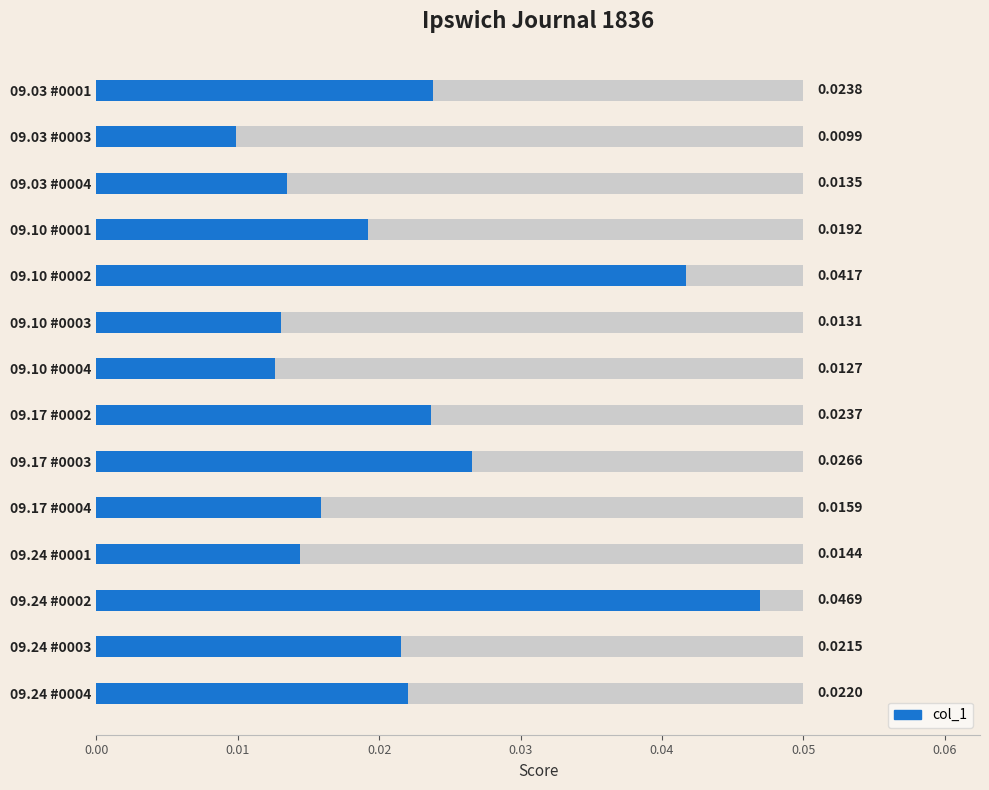

Is it true that the value at 09.03 #0001 is 0.0?

False